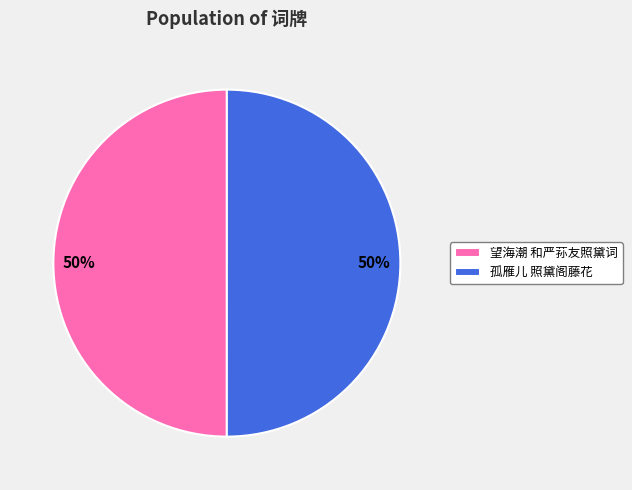

What percentage is the 孤雁儿 照黛阁藤花 slice, to the nearest percent?

50%